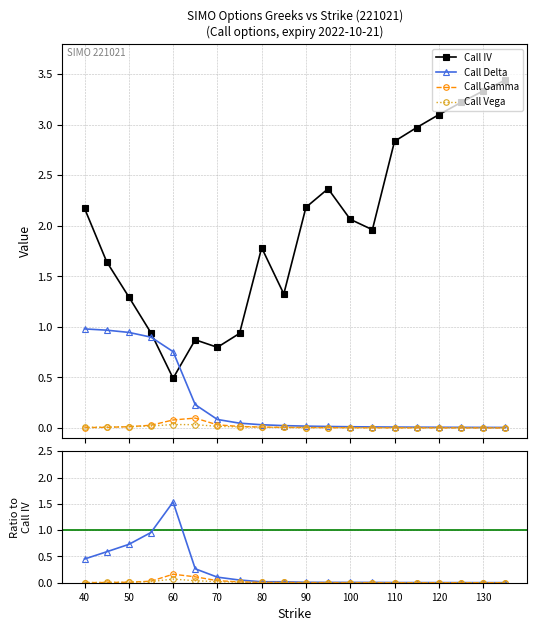

What is the sum of the Call Delta values at 50 and 90?

0.9